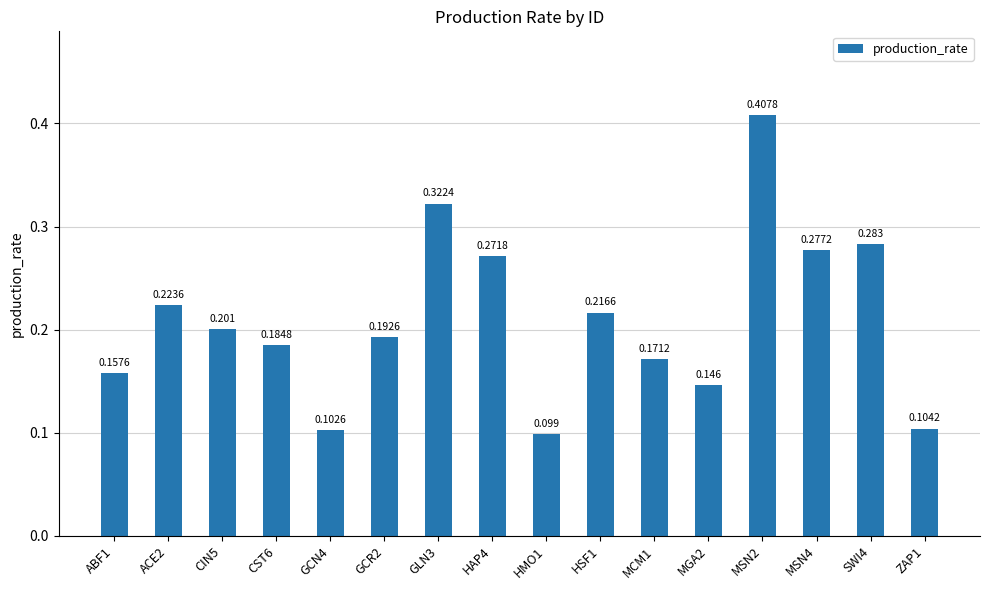

What is the label of the 16th bar from the right?

ABF1